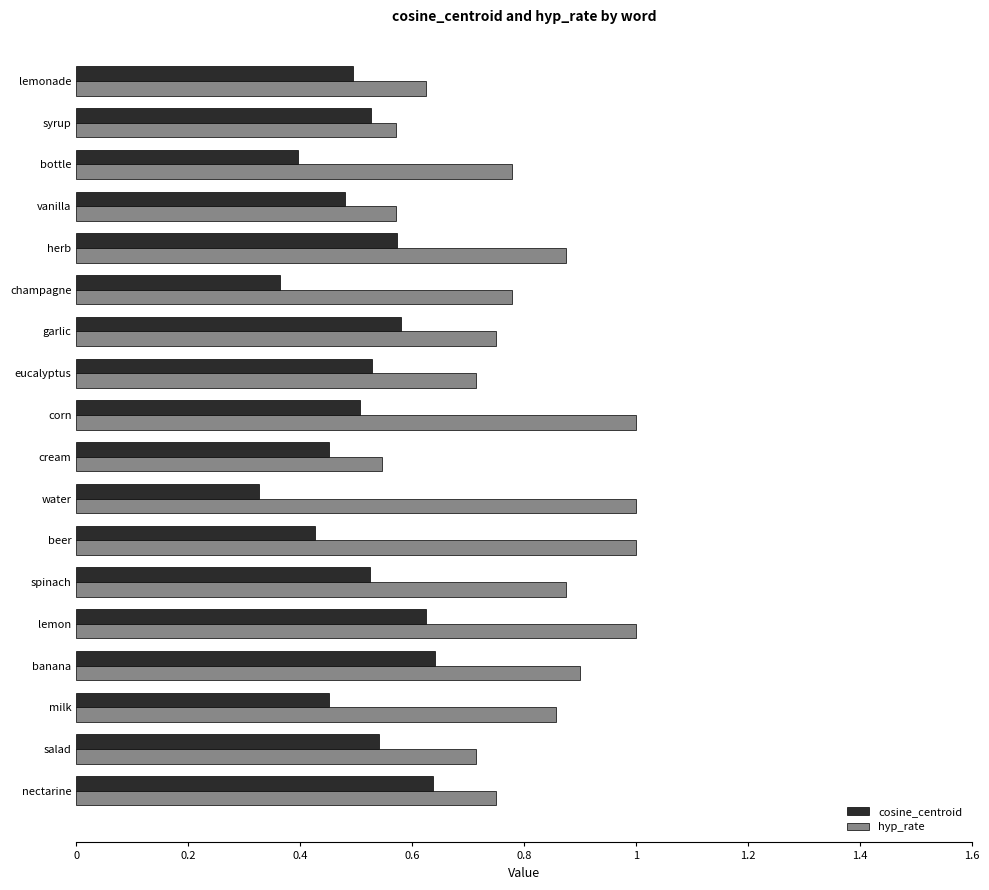

Which series has the widest spread of values?

hyp_rate